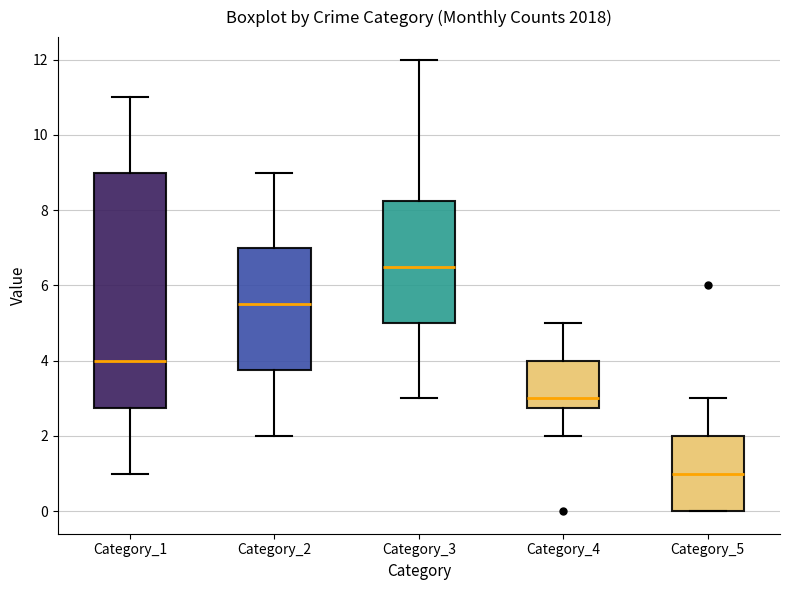

Which box's median line is the lowest?

Category_5